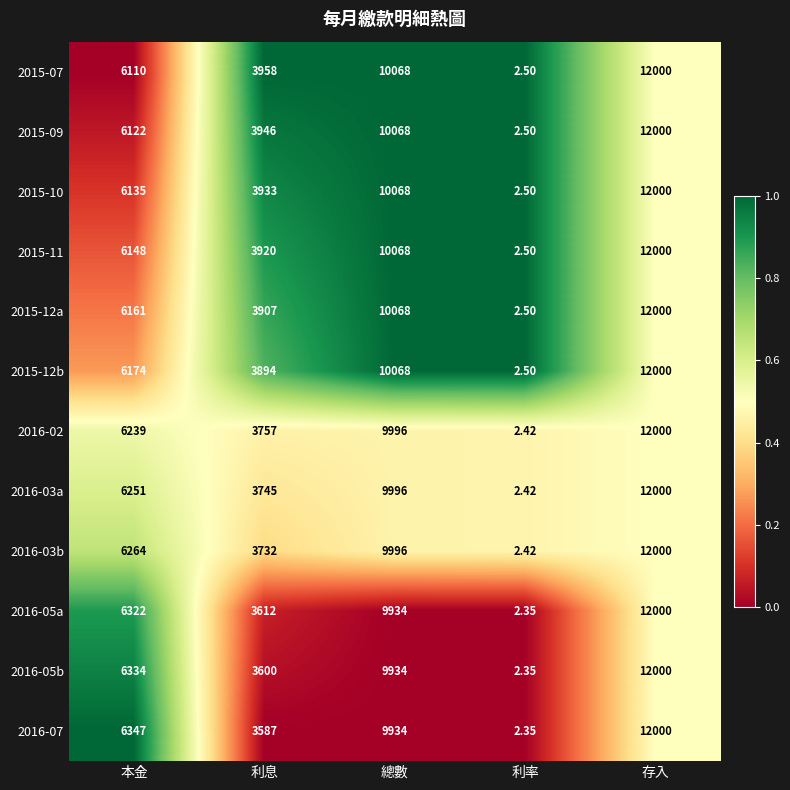

What is the total value across all series at 本金?

74607.0